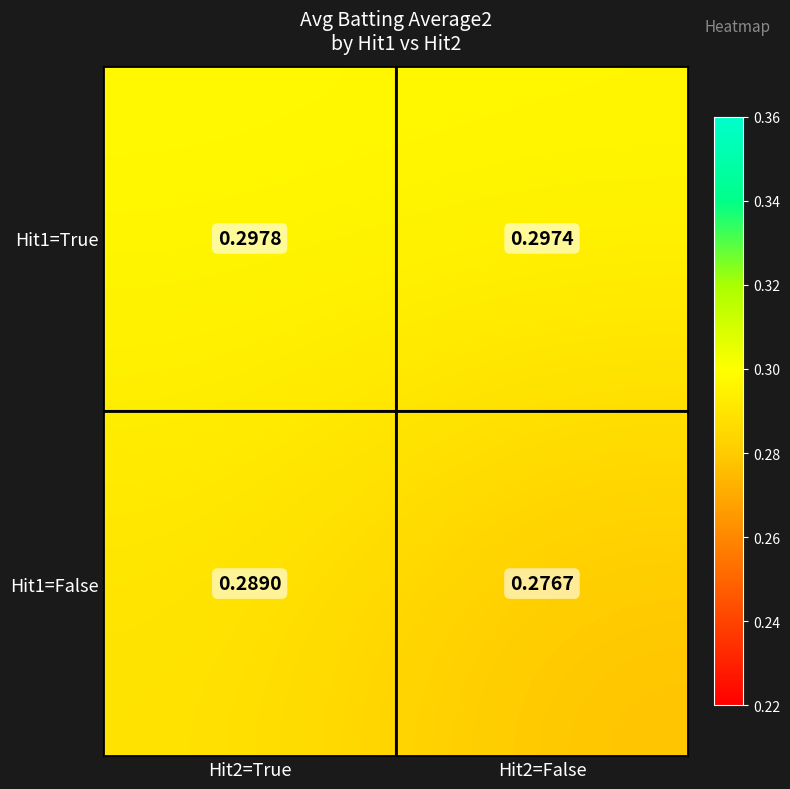

Is the value of Hit1=False at Hit2=True greater than the value of Hit1=True at Hit2=False?

No